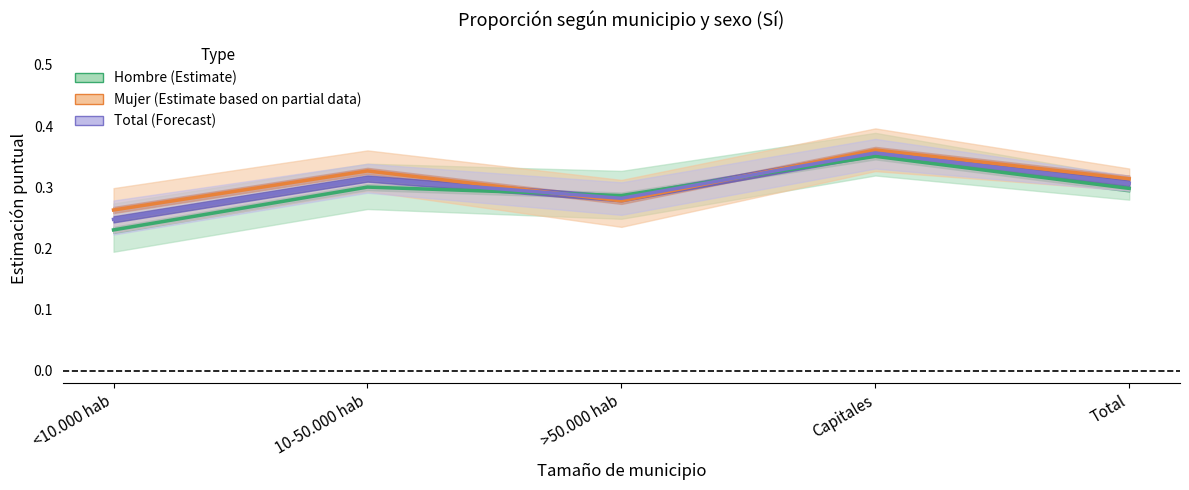

Count the Hombre (Estimate) values in the range 0 to 1.

5